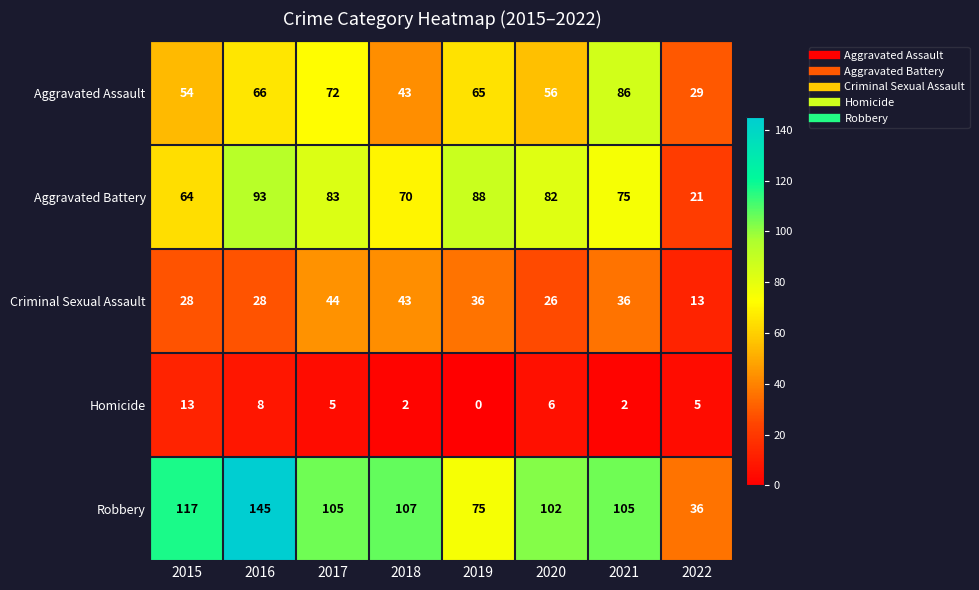

Which series has the widest spread of values?

Robbery